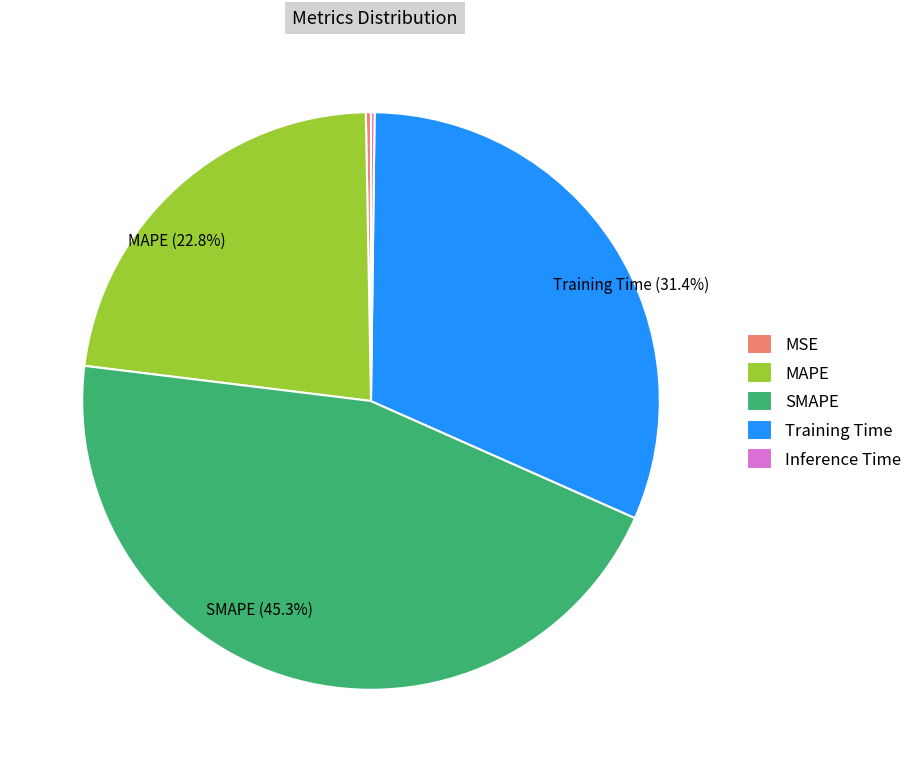

Is there a majority slice in this chart?

No